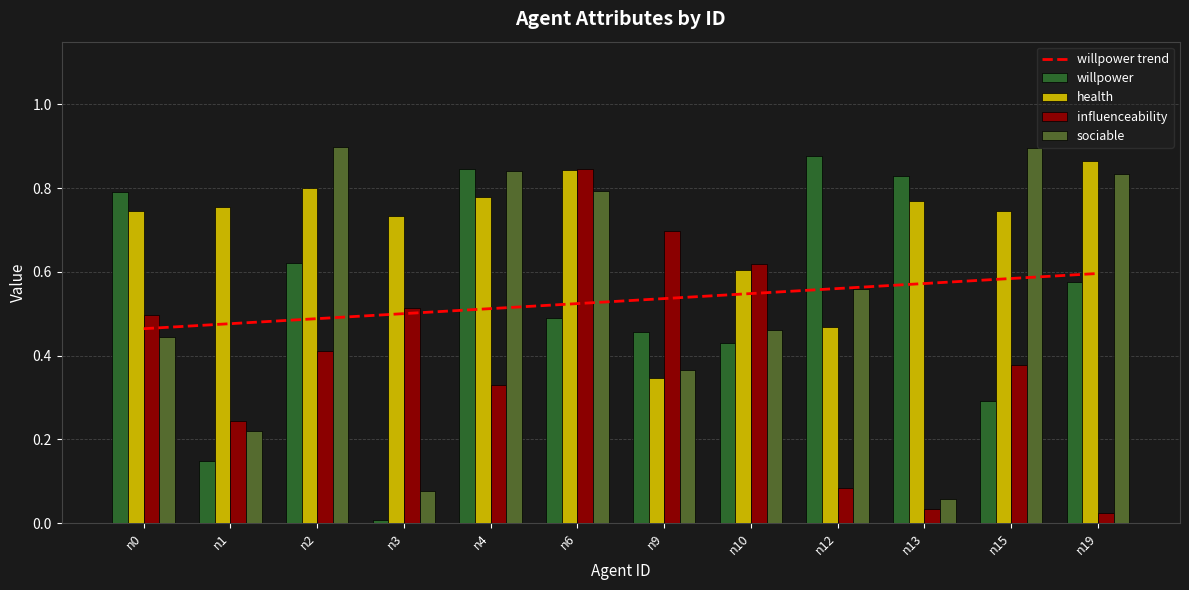

Is the value of health at n2 greater than the value of sociable at n13?

Yes